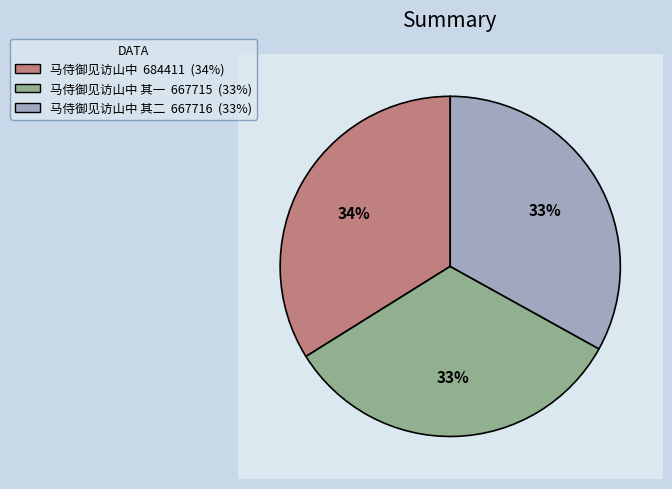

To the nearest percent, what portion does 马侍御见访山中 其一 represent?

33%